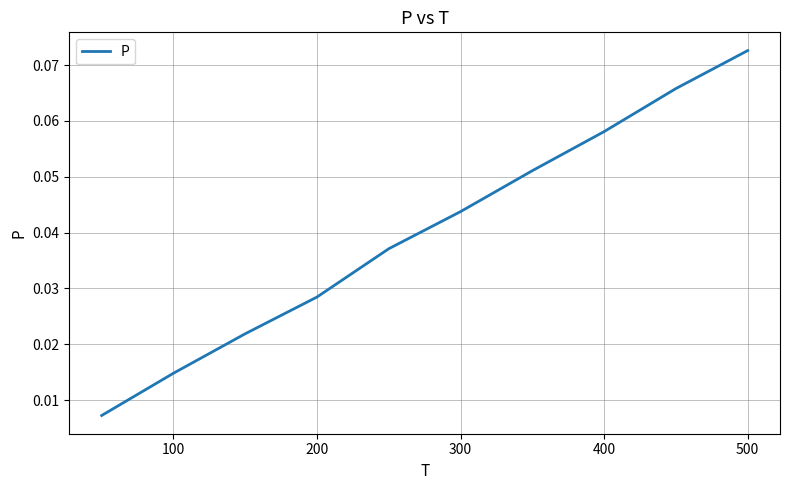

How many lines are shown in the chart?

1